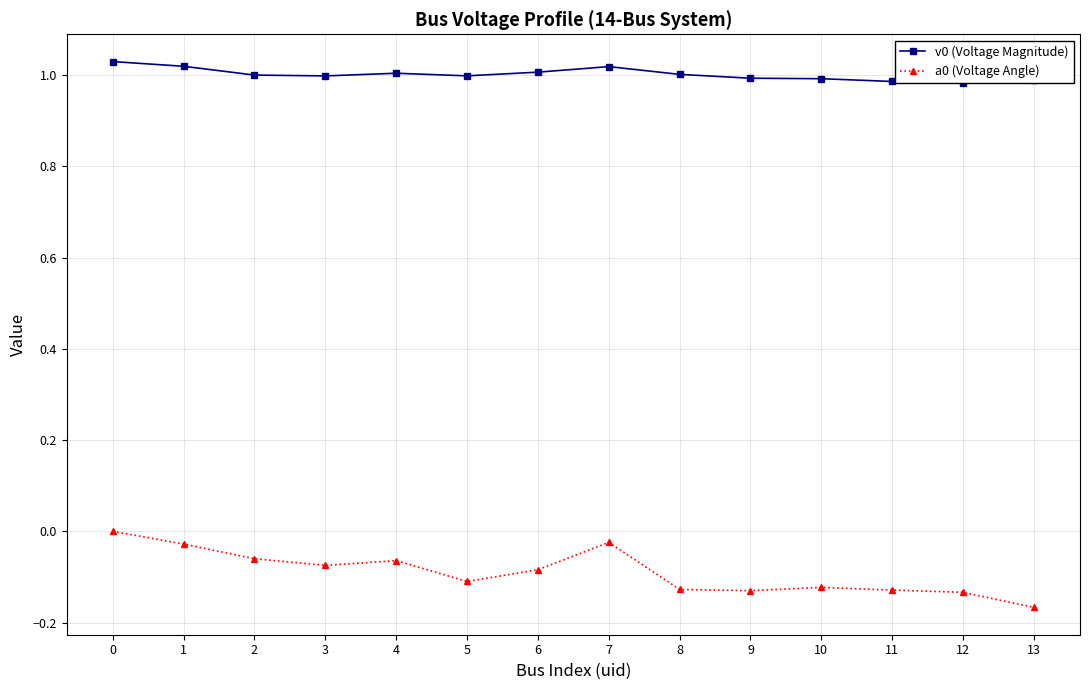

Which series has the largest total across all categories?

v0 (Voltage Magnitude)